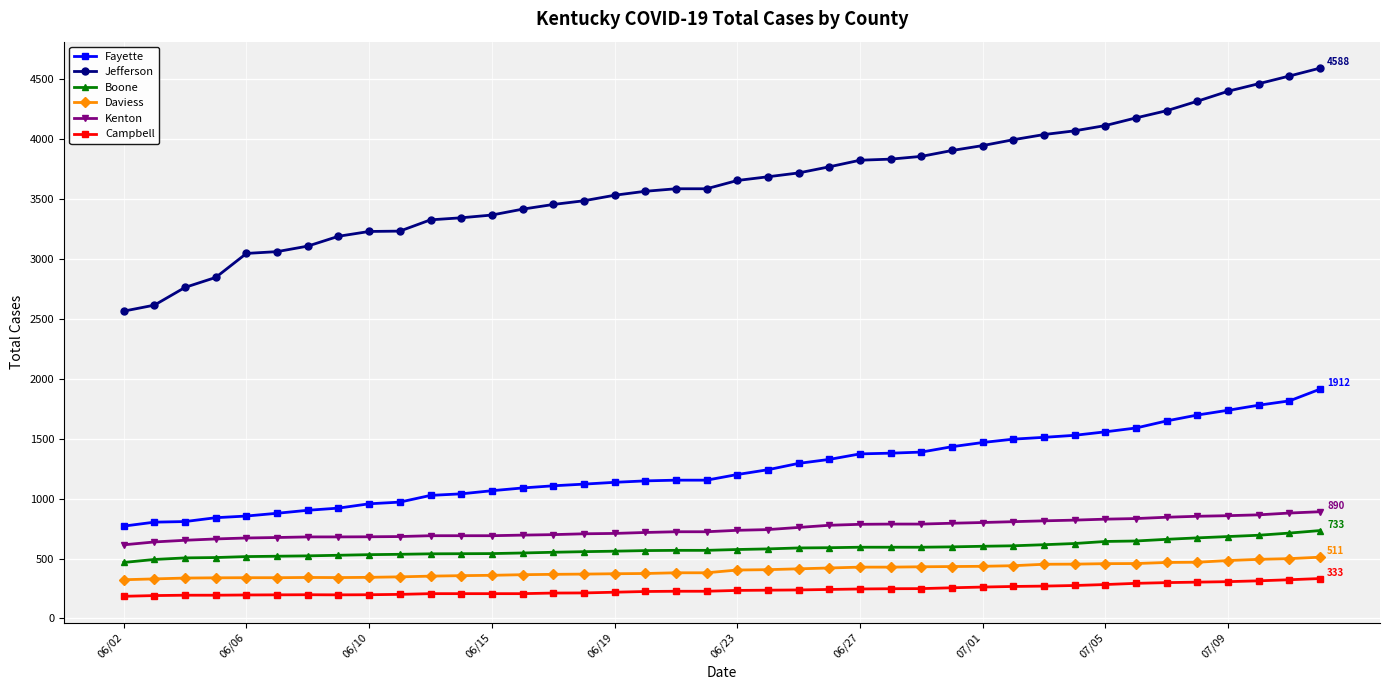

What is the highest value of the Kenton series?

890